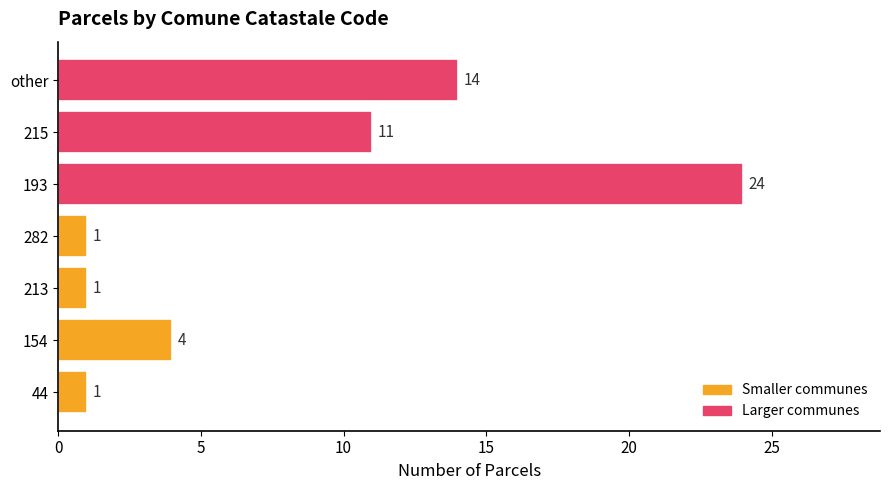

Read the value at 193.

24